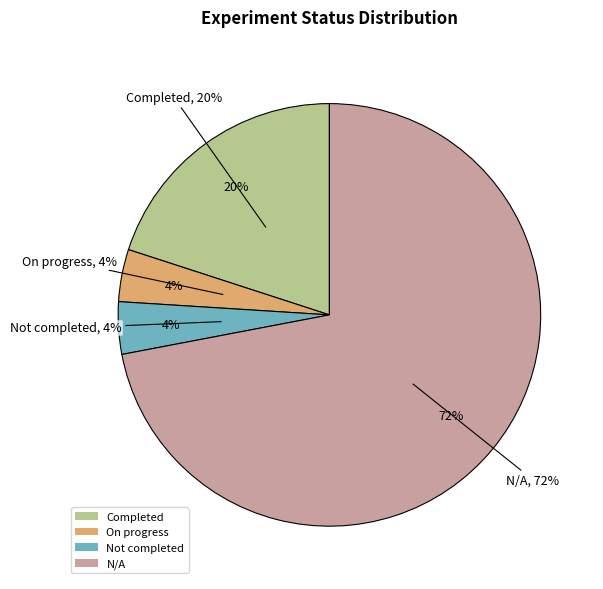

What is the majority slice?

N/A